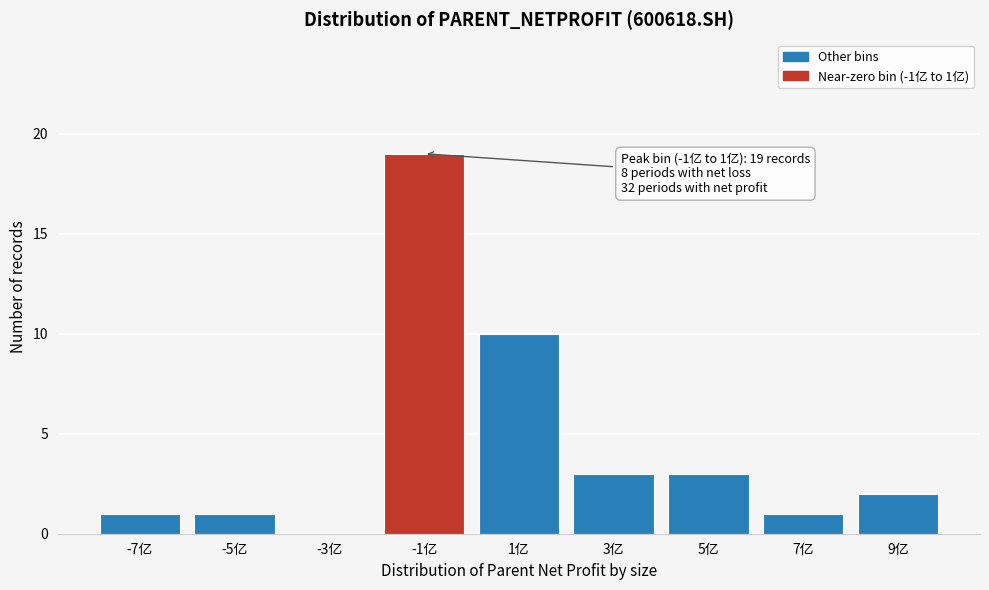

Reading left to right, extract all data points from this chart.

-7亿=1	-5亿=1	-3亿=0	-1亿=19	1亿=10	3亿=3	5亿=3	7亿=1	9亿=2